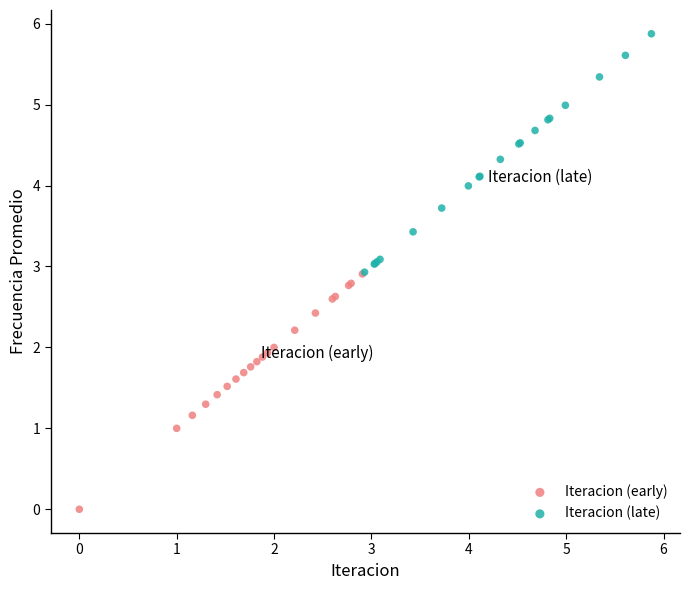

Which series has the largest Y range (max minus min)?

Iteracion (late)